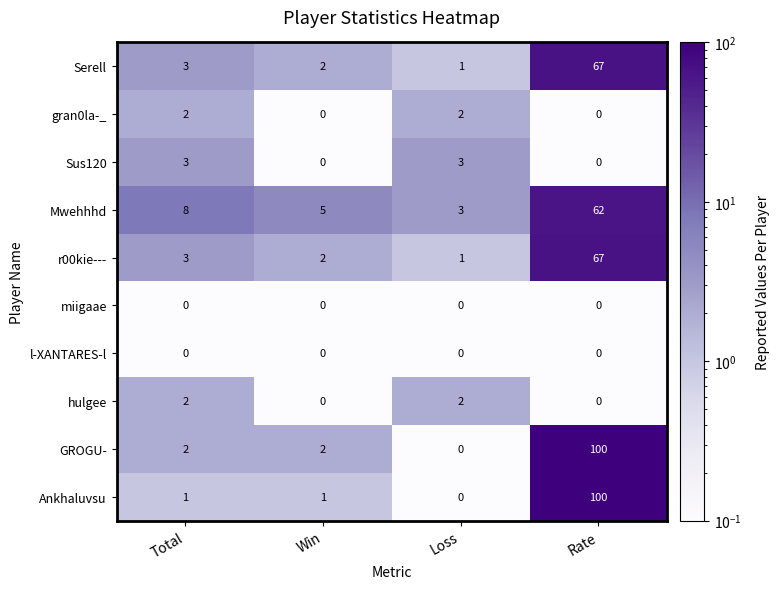

Which series has the largest total across all categories?

GROGU-